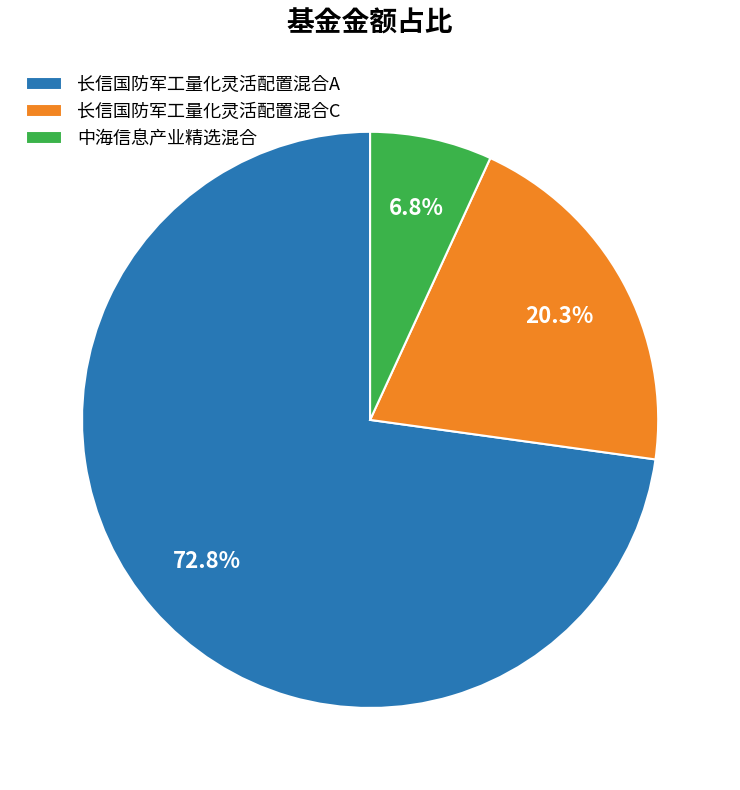

Is the sum of 中海信息产业精选混合 and 长信国防军工量化灵活配置混合C greater than half?

No